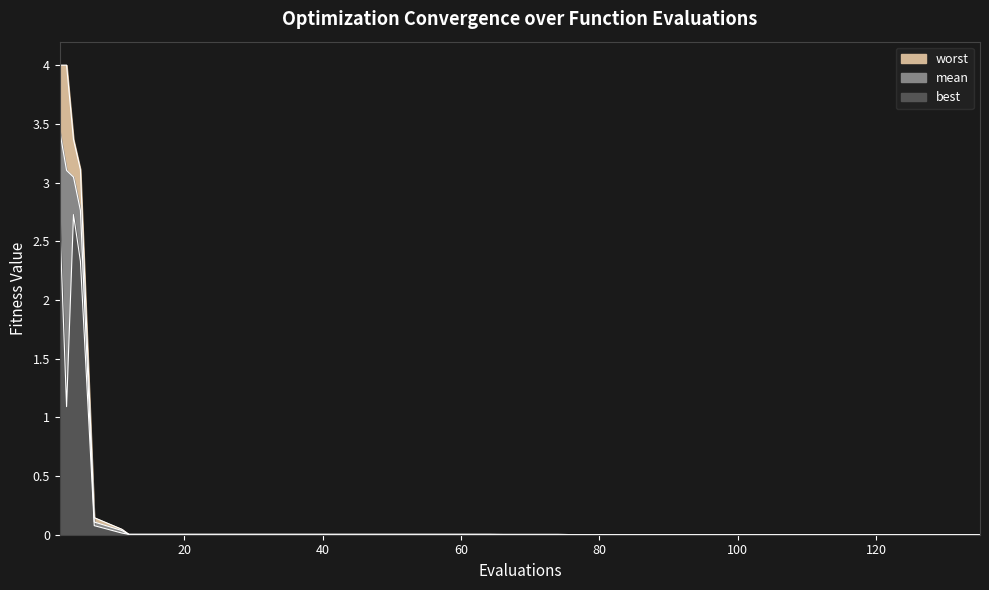

Reading left to right, list all the values displayed in this chart.

mean: 3.4	3.1	3.0	2.8	0.1	0.0	0.0	0.0	0.0	0.0	0.0	0.0	0.0	0.0	0.0	0.0	0.0	0.0	0.0	0.0	0.0	0.0	0.0	0.0	0.0	0.0	0.0	0.0	0.0	0.0	0.0	0.0	0.0	0.0	0.0	0.0	0.0	0.0	0.0	0.0
worst: 4.0	4.0	3.4	3.1	0.1	0.0	0.0	0.0	0.0	0.0	0.0	0.0	0.0	0.0	0.0	0.0	0.0	0.0	0.0	0.0	0.0	0.0	0.0	0.0	0.0	0.0	0.0	0.0	0.0	0.0	0.0	0.0	0.0	0.0	0.0	0.0	0.0	0.0	0.0	0.0
best: 2.7	1.1	2.7	2.3	0.1	0.0	0.0	0.0	0.0	0.0	0.0	0.0	0.0	0.0	0.0	0.0	0.0	0.0	0.0	0.0	0.0	0.0	0.0	0.0	0.0	0.0	0.0	0.0	0.0	0.0	0.0	0.0	0.0	0.0	0.0	0.0	0.0	0.0	0.0	0.0